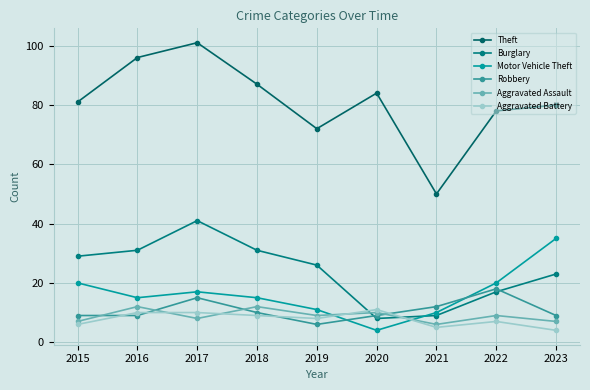

What is the average value of the Motor Vehicle Theft series?

16